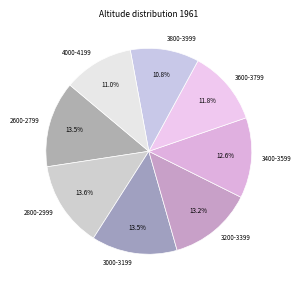

To the nearest percent, what portion does 3600-3799 represent?

12%